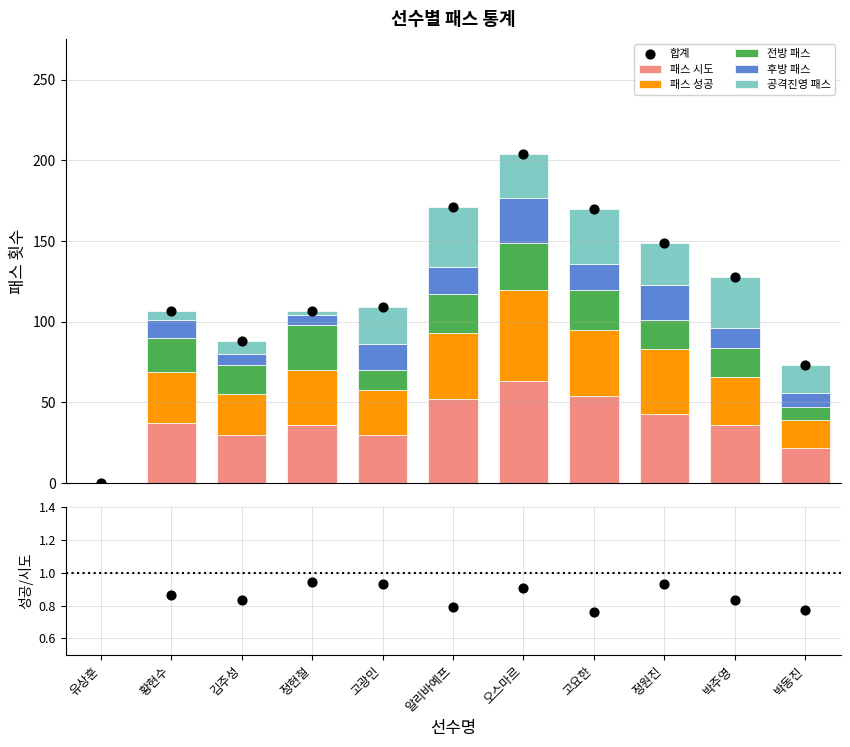

What is the total value across all series at 정원진?

149